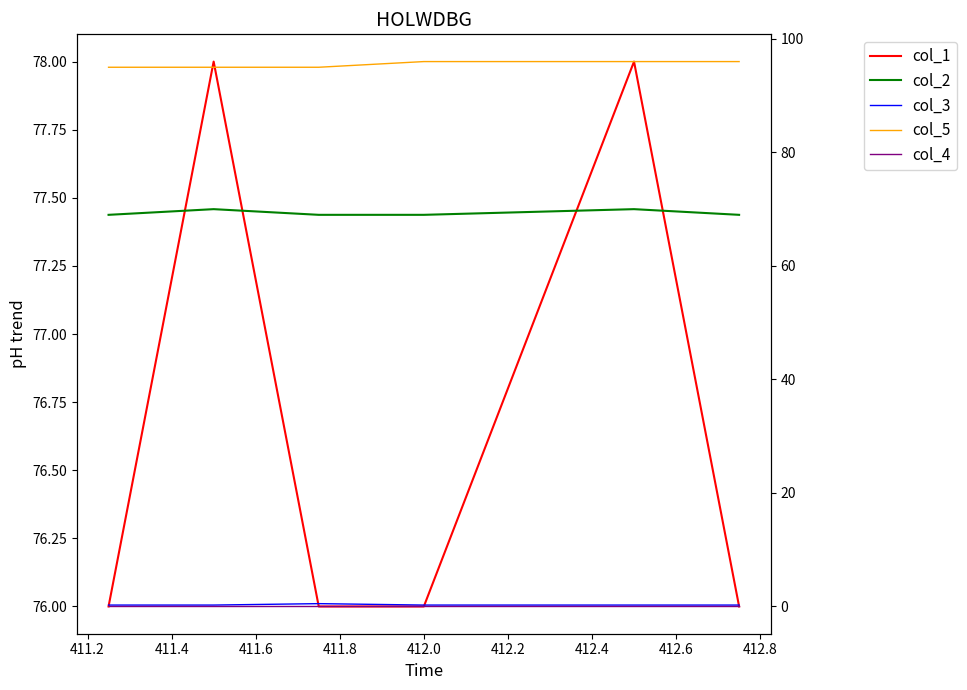

Is it true that col_3 equals 0.2 at 412.0?

False